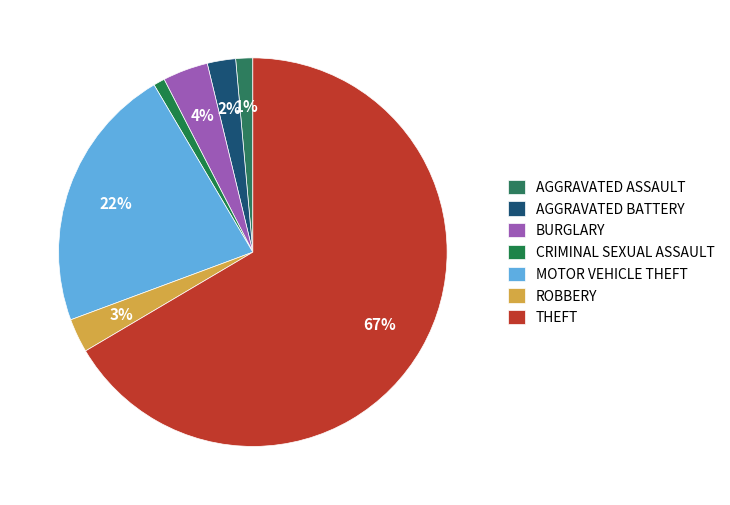

How many segments does this pie chart have?

7